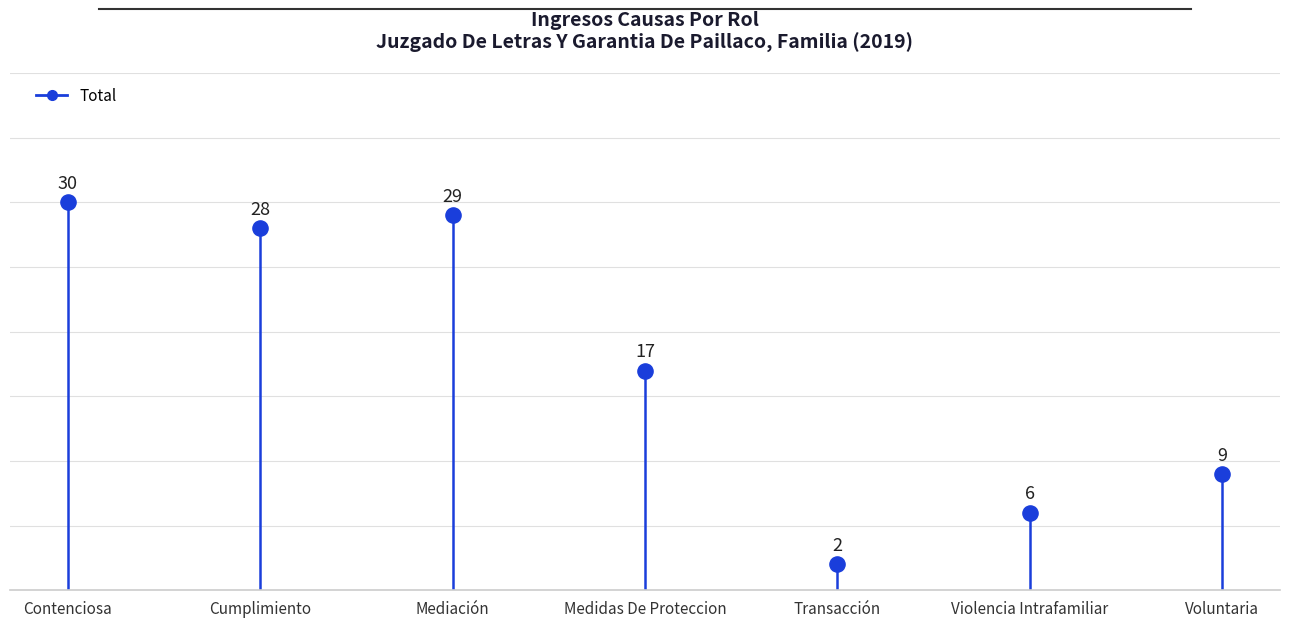

What is the change in value from Cumplimiento to Transacción?

-26